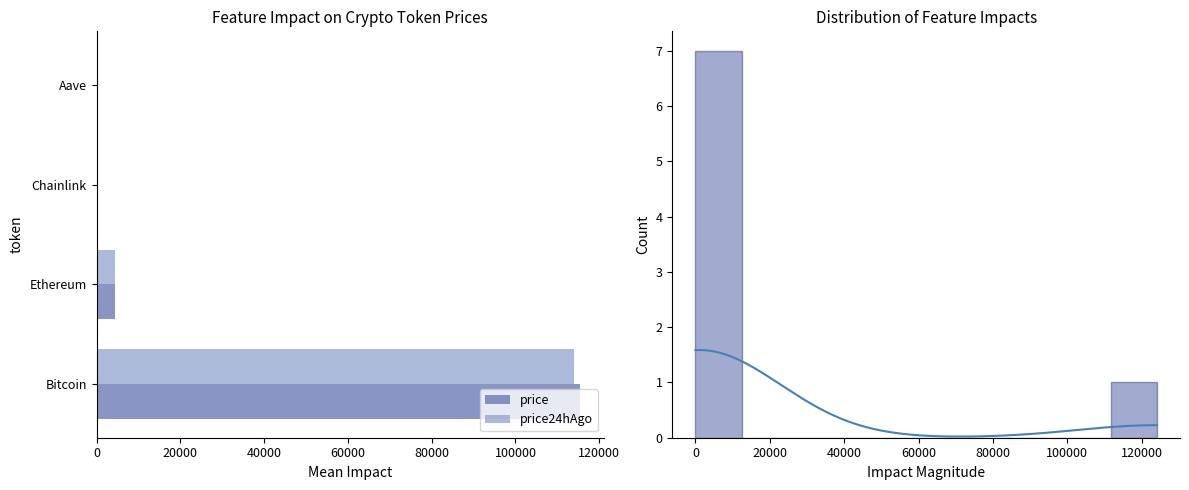

What is the value of the price bar at the 4th from the left?

310.0